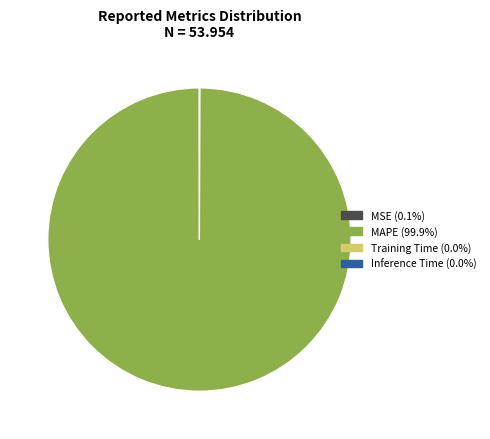

What is the majority slice?

MAPE